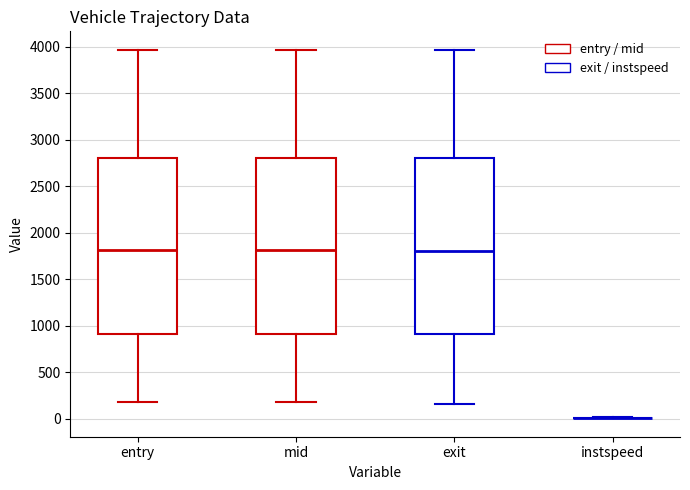

Reading left to right, transcribe this box plot: for each box, give where its median line is, the range the box spans, and where its two whiskers end, as read against the y-axis. The values are not printed on the chart, so give them approximately, as read against the axis.

entry: median 1800, box 900 to 2800, whiskers 200 to 3950
mid: median 1800, box 900 to 2800, whiskers 200 to 3950
exit: median 1800, box 900 to 2800, whiskers 150 to 3950
instspeed: box collapsed to a line at 0, whiskers 0 to 0